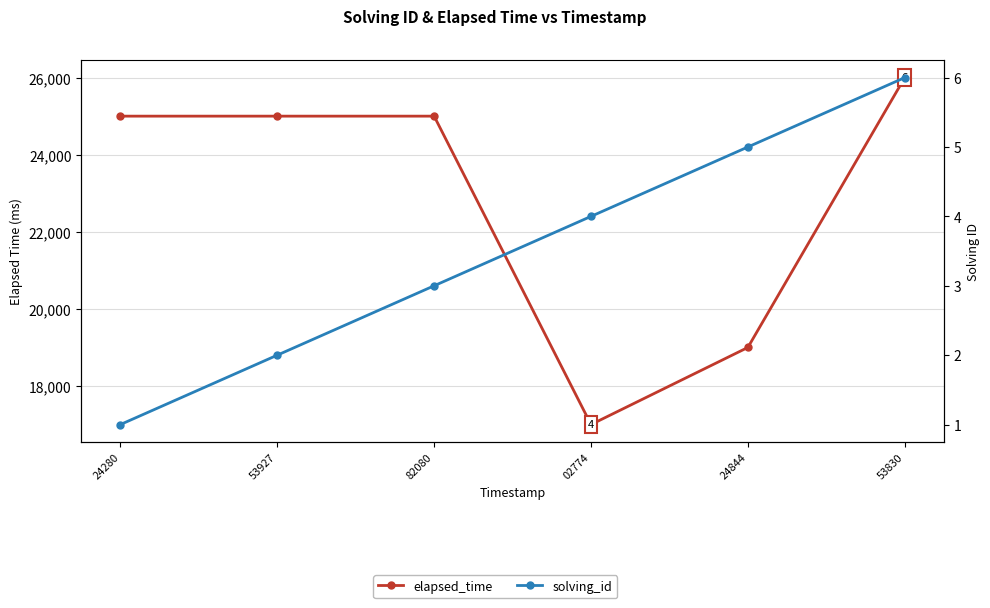

List the series in order of their peak value, lowest first.

solving_id, elapsed_time